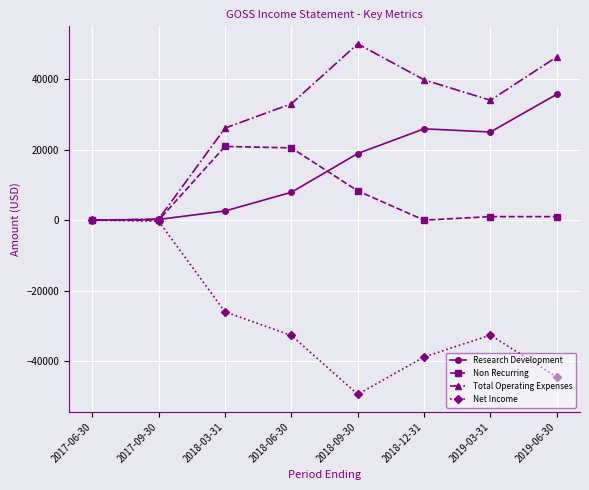

Rank the series by their maximum value, from highest to lowest.

Total Operating Expenses, Research Development, Non Recurring, Net Income